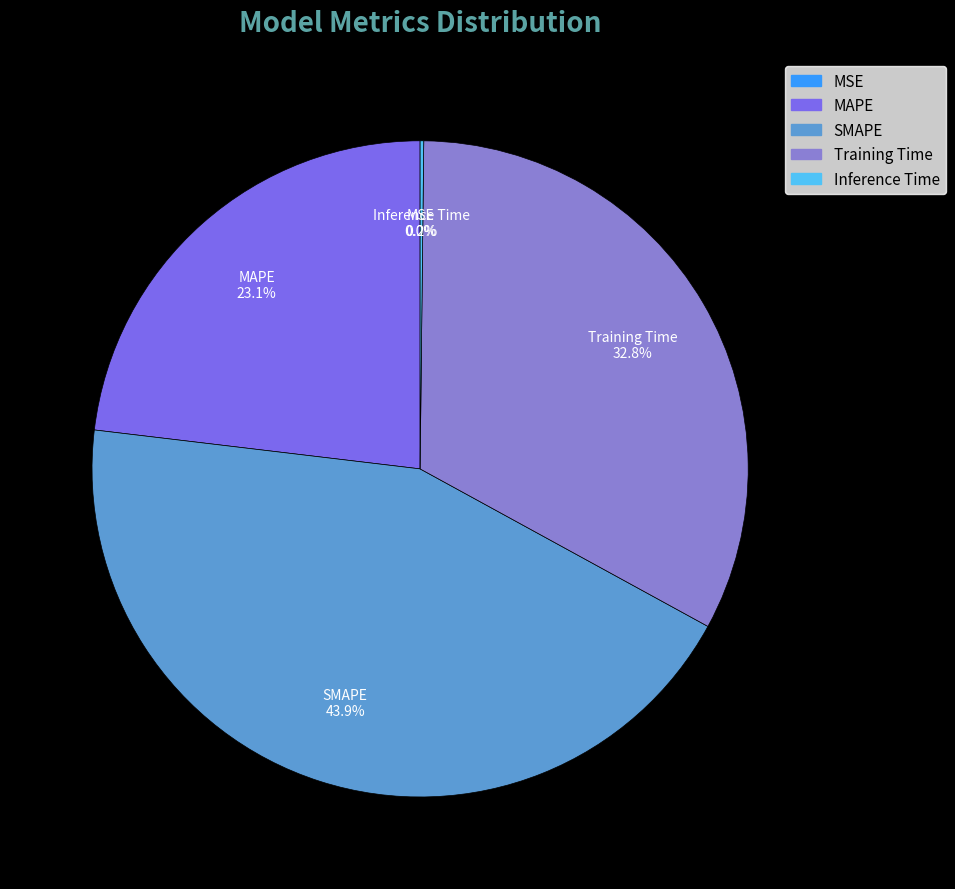

Which slice is the largest?

SMAPE